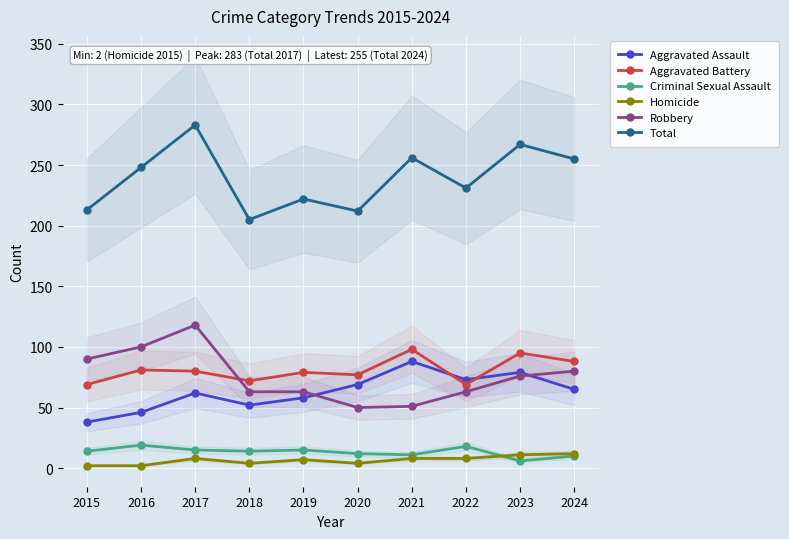

What is the value of the Aggravated Battery point at the 8th from the left?

69